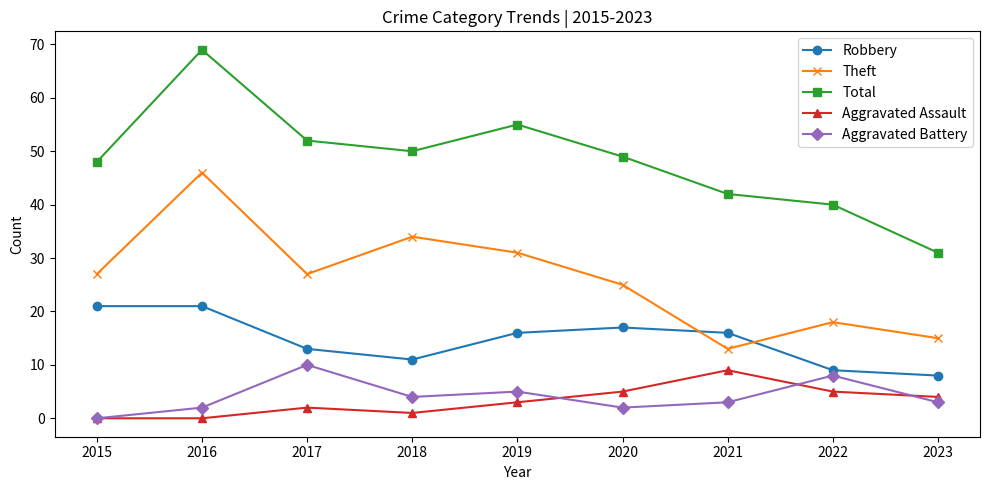

Reading left to right, list all the values displayed in this chart.

Robbery: 2015=21	2016=21	2017=13	2018=11	2019=16	2020=17	2021=16	2022=9	2023=8
Theft: 2015=27	2016=46	2017=27	2018=34	2019=31	2020=25	2021=13	2022=18	2023=15
Total: 2015=48	2016=69	2017=52	2018=50	2019=55	2020=49	2021=42	2022=40	2023=31
Aggravated Assault: 2015=0	2016=0	2017=2	2018=1	2019=3	2020=5	2021=9	2022=5	2023=4
Aggravated Battery: 2015=0	2016=2	2017=10	2018=4	2019=5	2020=2	2021=3	2022=8	2023=3